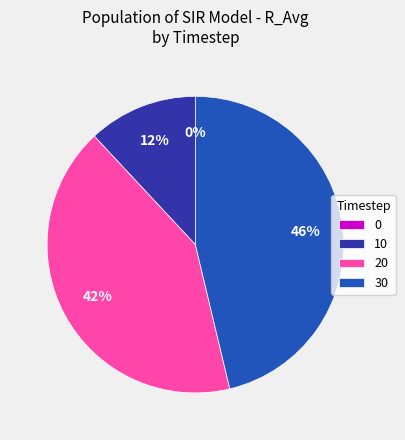

How many slices are in this pie chart?

4